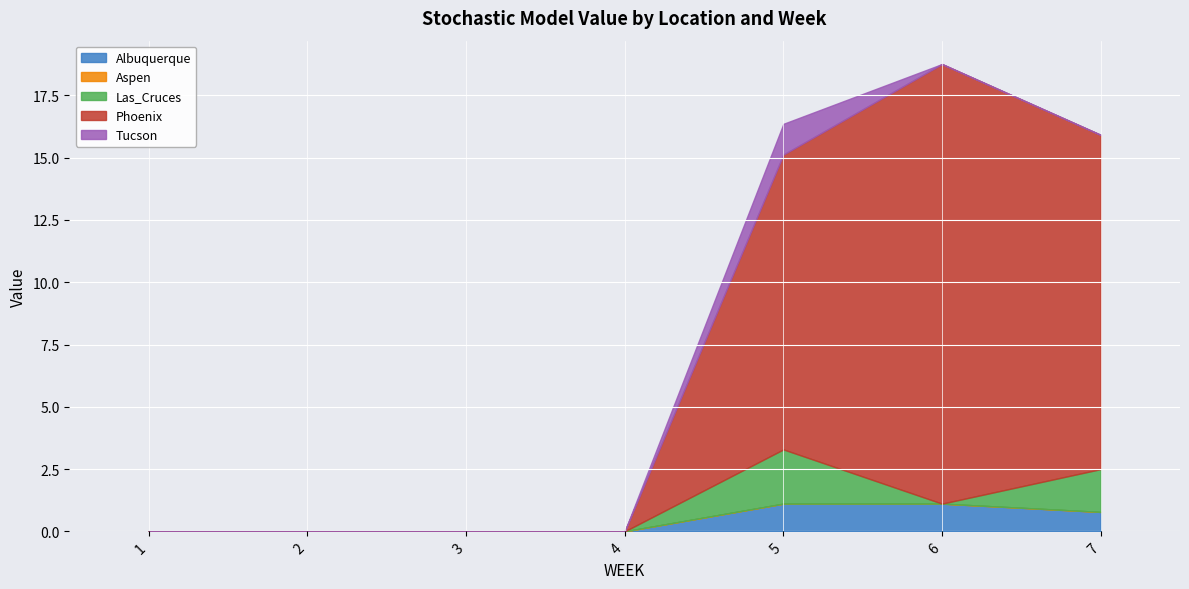

At how many categories does at least one series exceed 4?

3